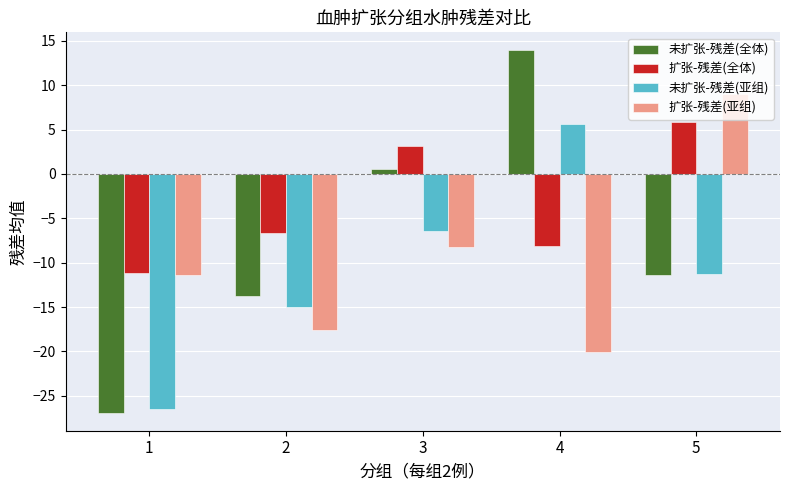

Rank the series at 2 from highest to lowest value.

扩张-残差(全体), 未扩张-残差(全体), 未扩张-残差(亚组), 扩张-残差(亚组)